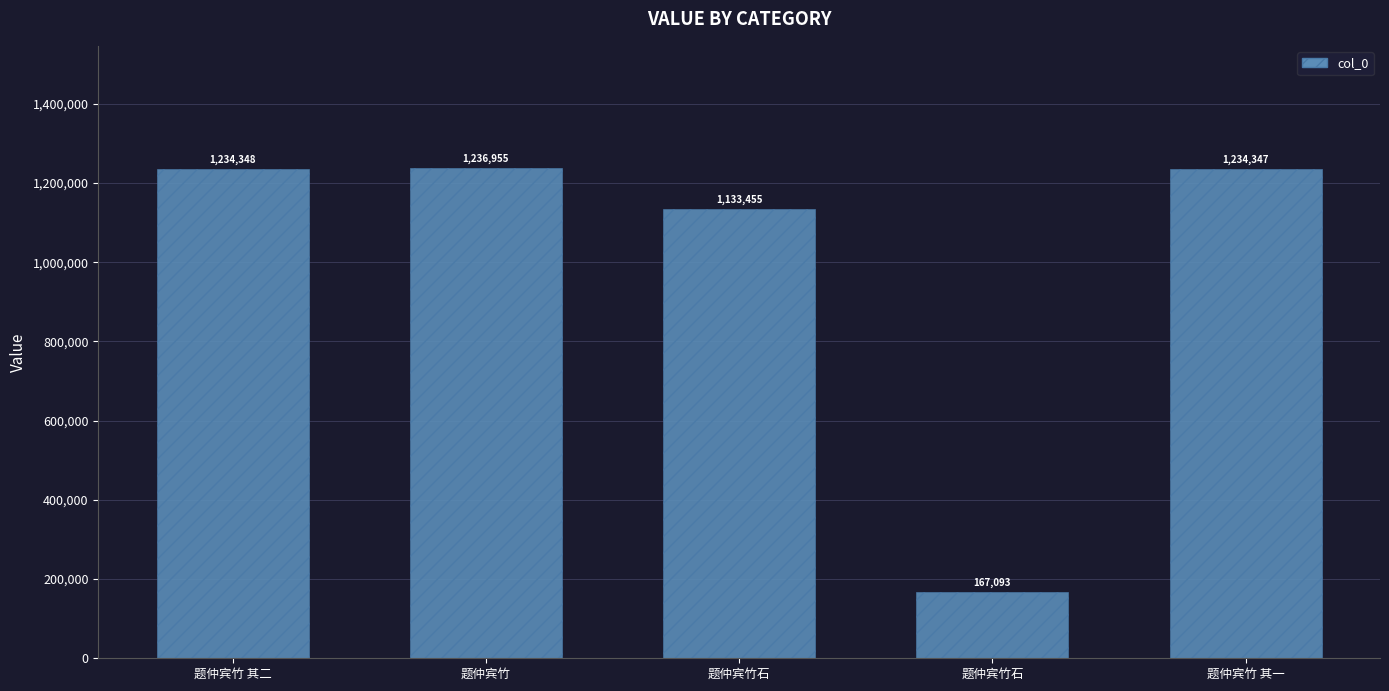

Is it true that the value at 题仲宾竹 is 1236955?

True